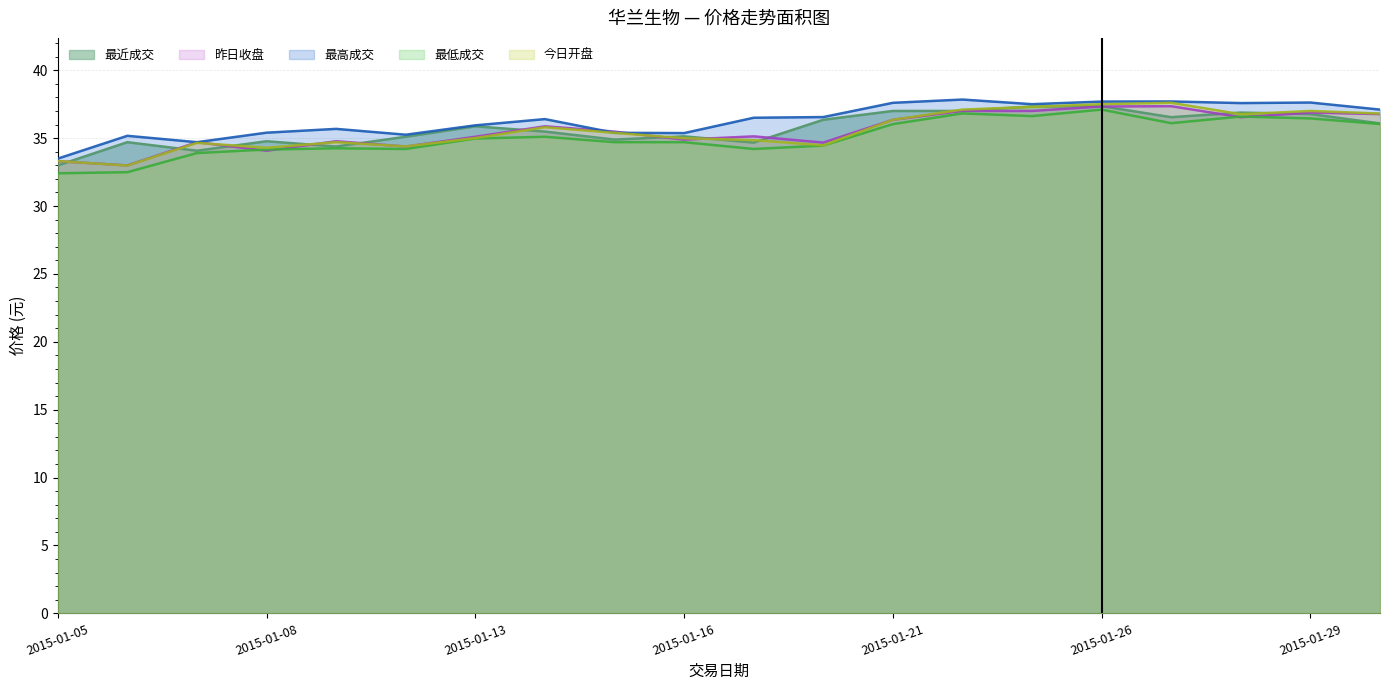

Which has a higher value, 2015-01-21 or 2015-01-28?

2015-01-21